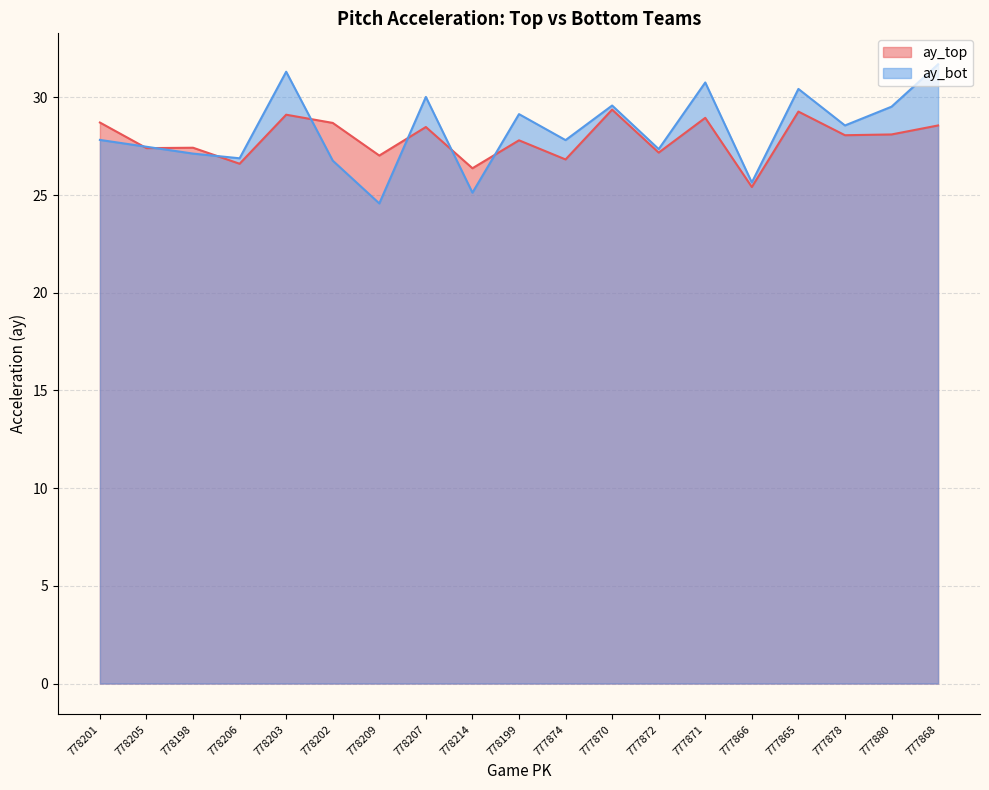

What is the maximum value for ay_top?

29.4